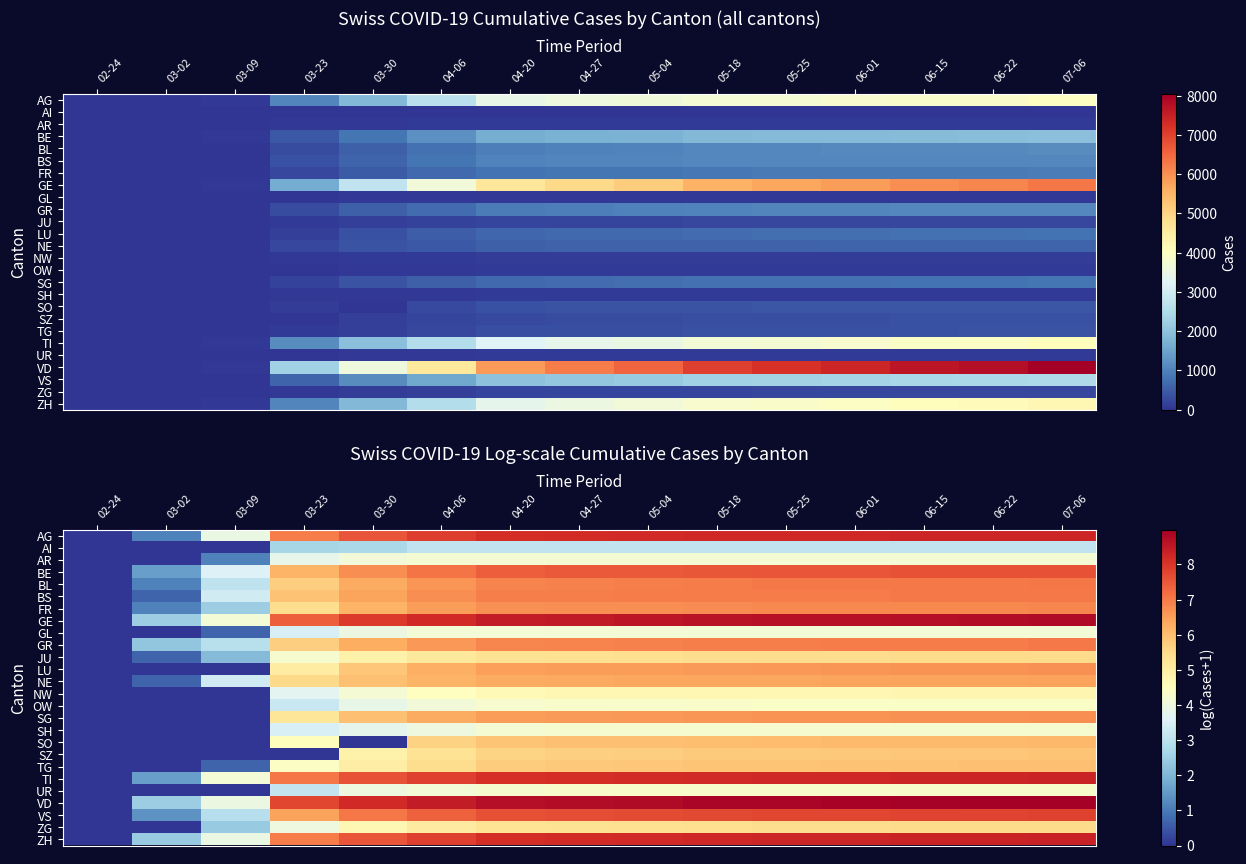

What is the total value across all series at 05-25?

162.5